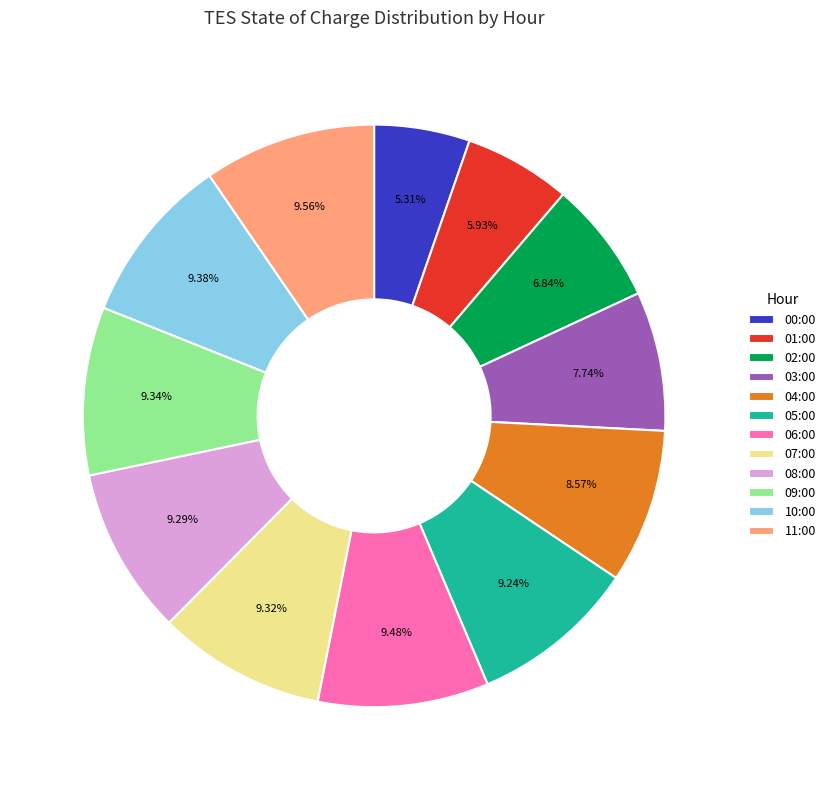

Is 02:00 the majority of the pie?

No